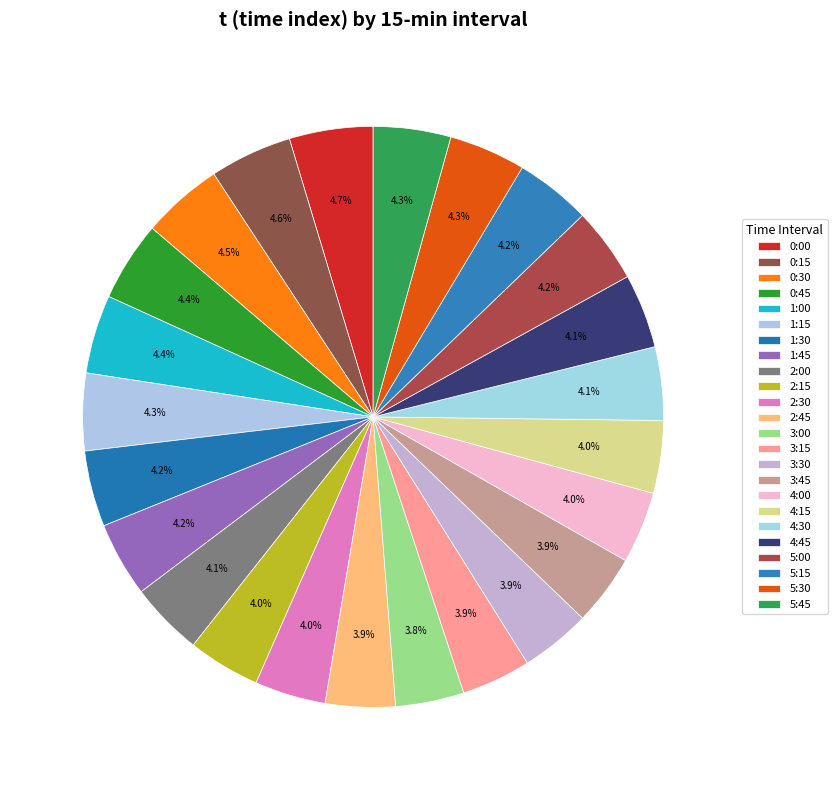

Is it true that 5:30 is 18% of the pie?

False